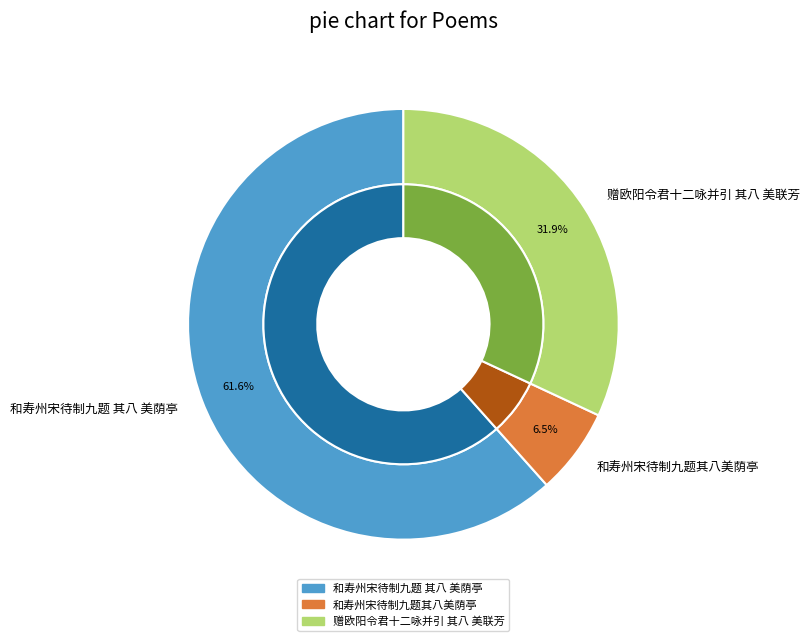

Combined, do 和寿州宋待制九题 其八 美荫亭 and 和寿州宋待制九题其八美荫亭 account for over 50%?

Yes